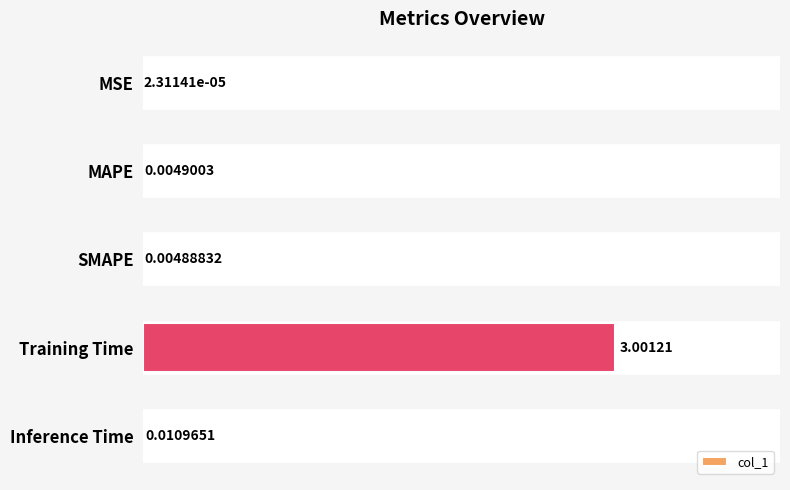

Are the bars horizontal?

Yes